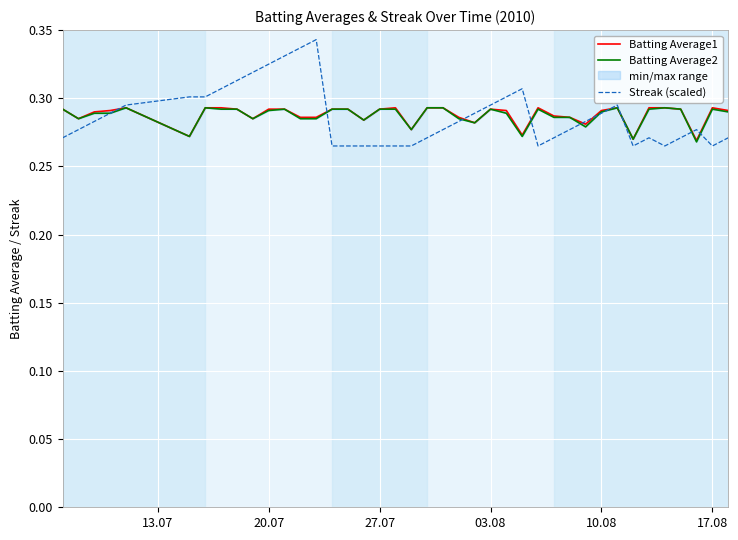

What is the average value of the Batting Average1 series?

0.3